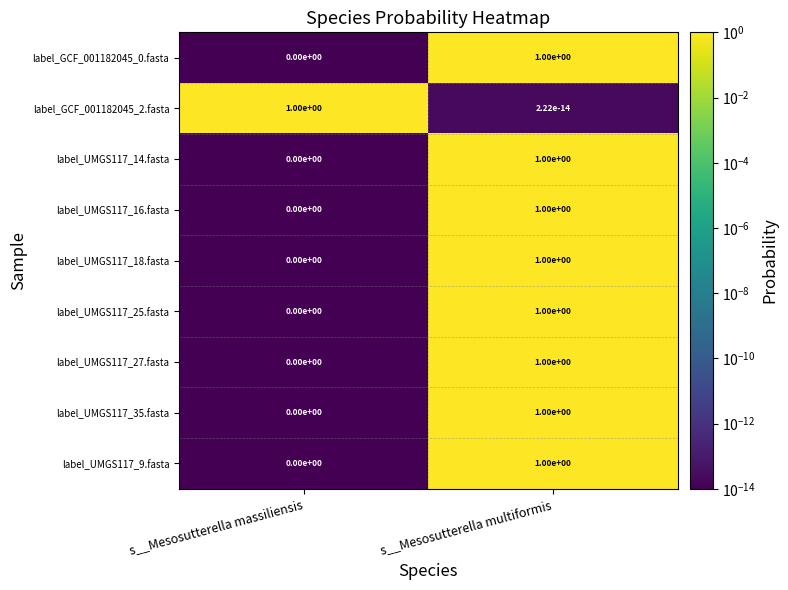

Rank the categories by label_GCF_001182045_0.fasta value from highest to lowest.

s__Mesosutterella multiformis, s__Mesosutterella massiliensis